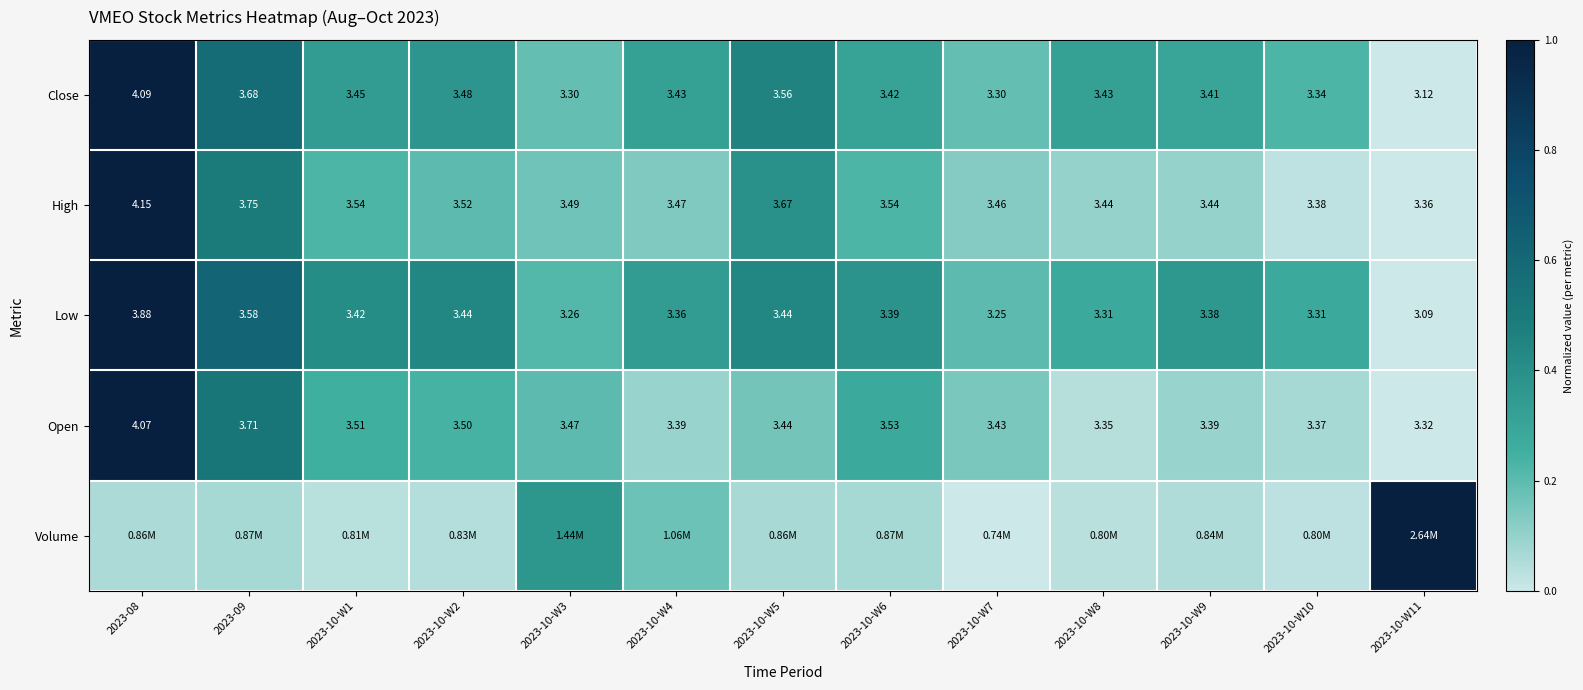

The value of Open at 2023-10-W9 is 0.1. True or false?

False